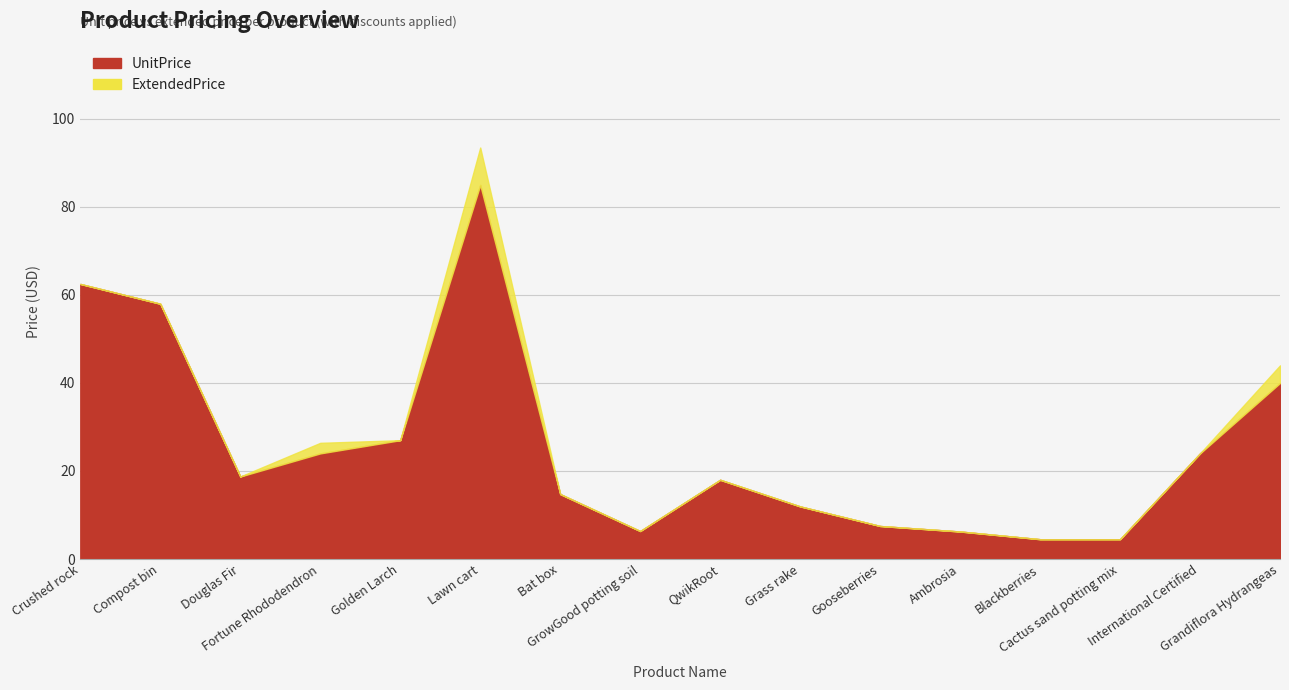

Is it true that UnitPrice equals 6.3 at Blackberries?

False